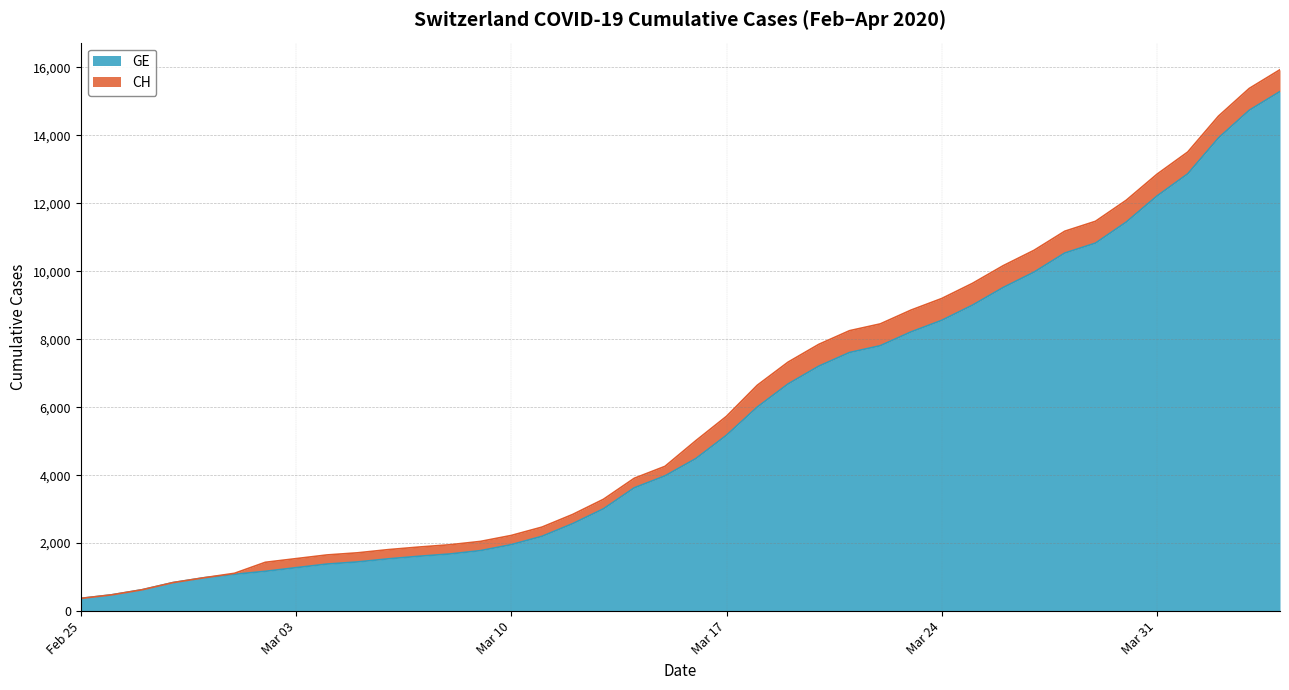

What is the maximum value for GE?

15284